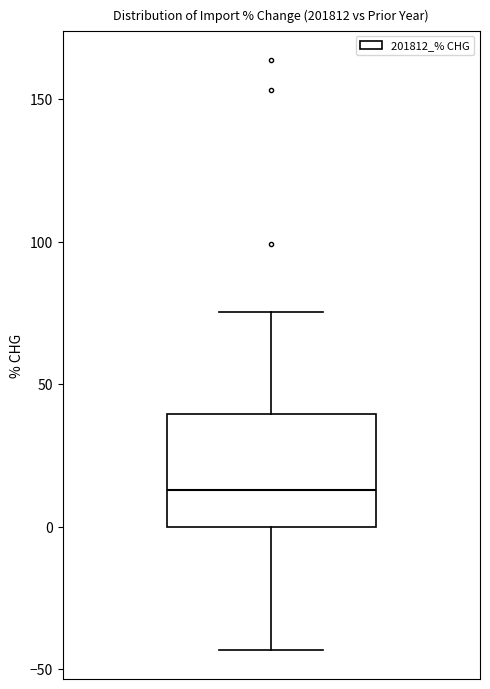

Read this box plot against the y-axis: the position of the median line, the range covered by the box, and the ends of both whiskers. The values are not printed on the chart, so give them approximately, as read against the axis.

median 15, box 0 to 40, whiskers -45 to 75